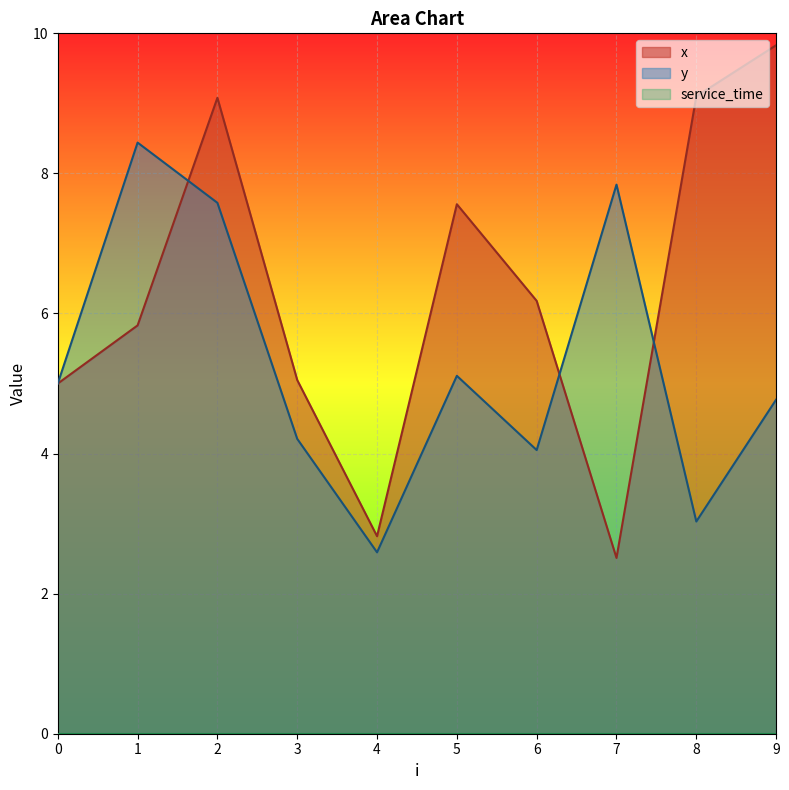

Is the value of x at 3 greater than the value of y at 2?

No